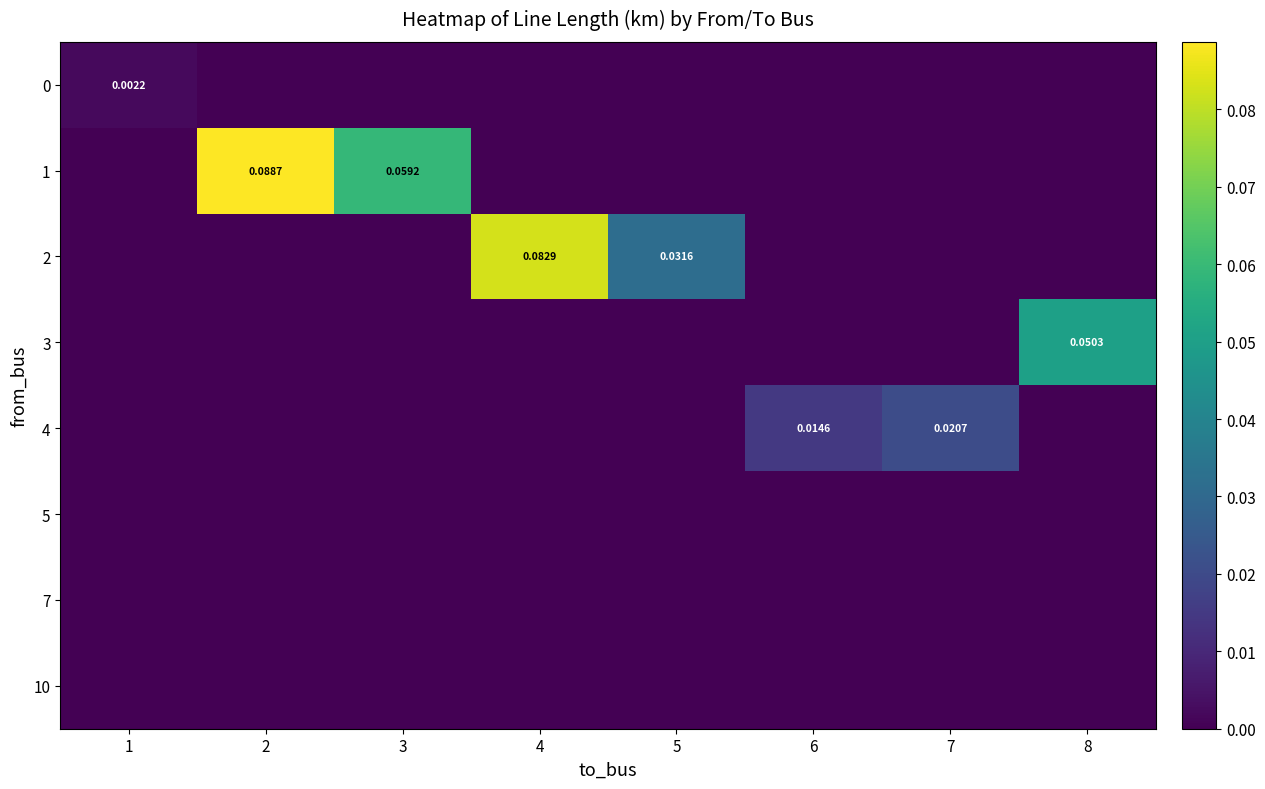

At how many categories does at least one series exceed 0?

8